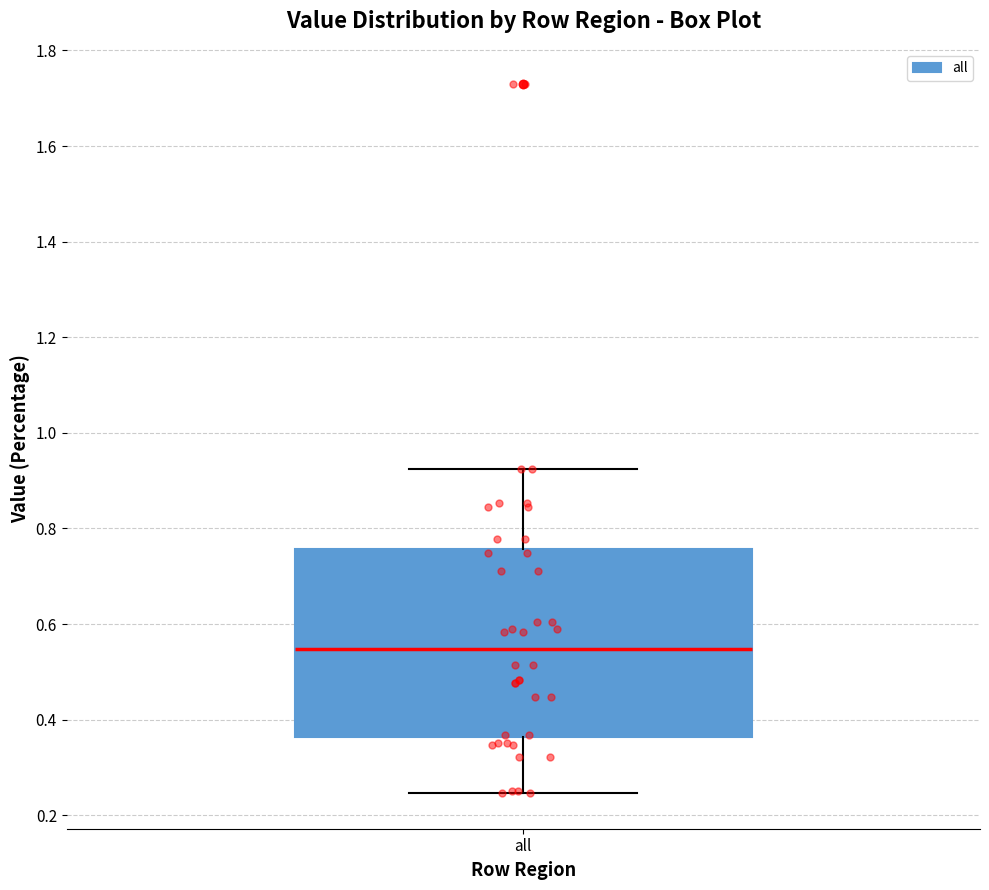

Transcribe this box plot: give where the median line is, the range the box spans, and where the two whiskers end, as read against the y-axis. The values are not printed on the chart, so give them approximately, as read against the axis.

median 0.54, box 0.36 to 0.76, whiskers 0.24 to 0.92